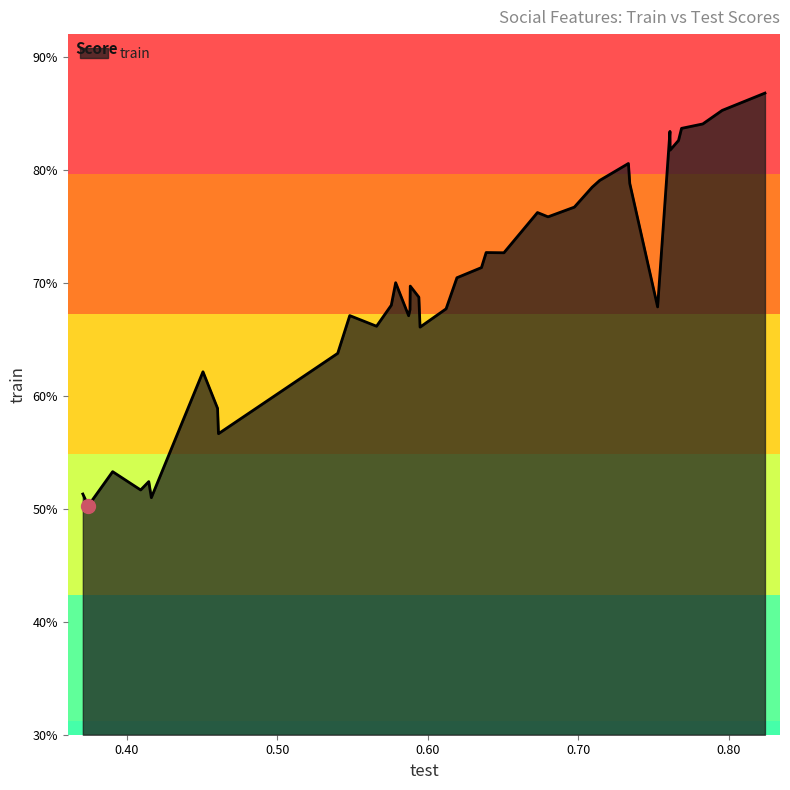

Is this an area chart (filled region under the line)?

Yes